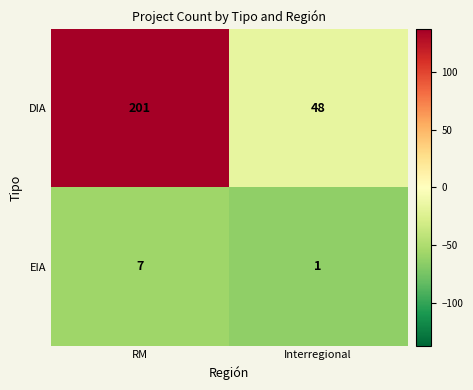

Which series has the widest spread of values?

DIA